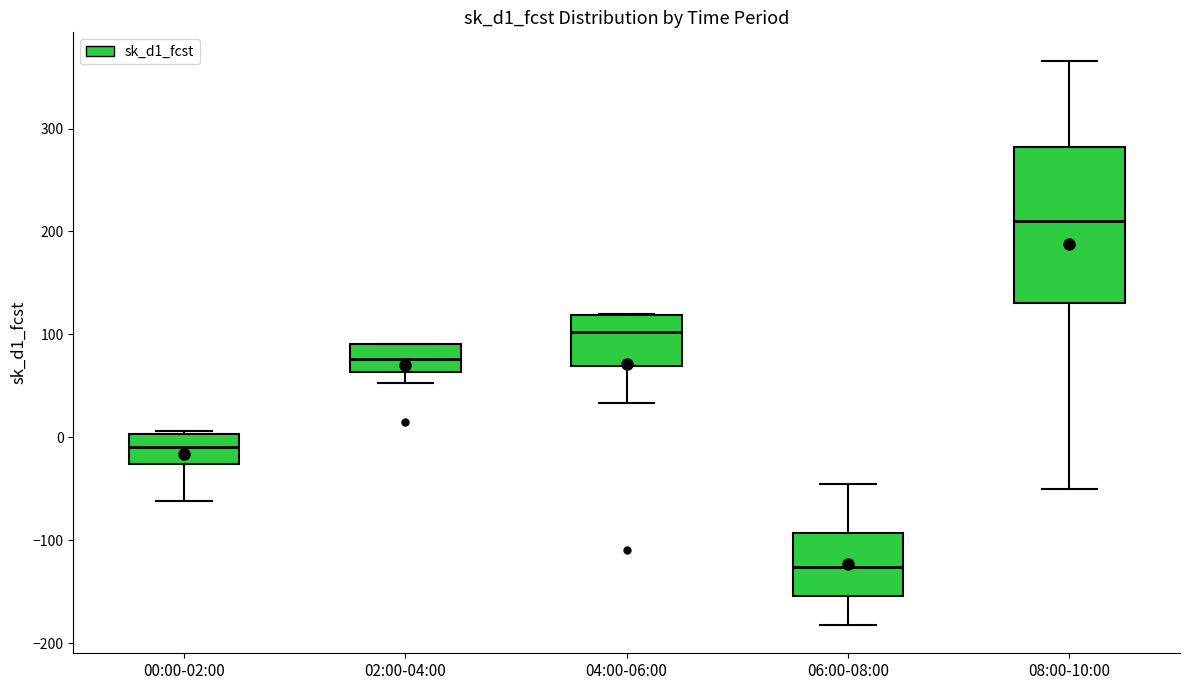

Which box's median line is the lowest?

06:00-08:00